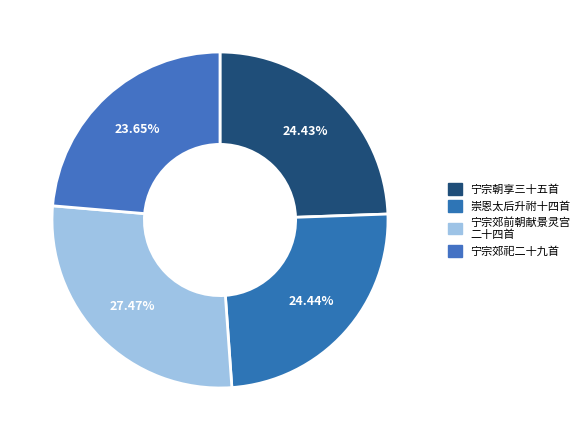

To the nearest percent, what is the average slice percentage?

25%